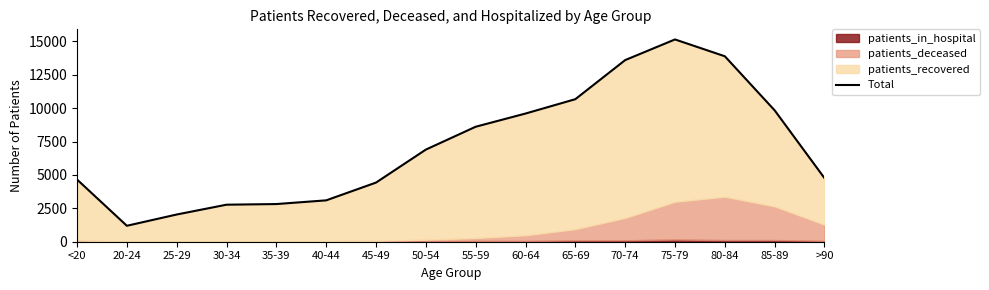

At which label is the value closest to 8168?

55-59